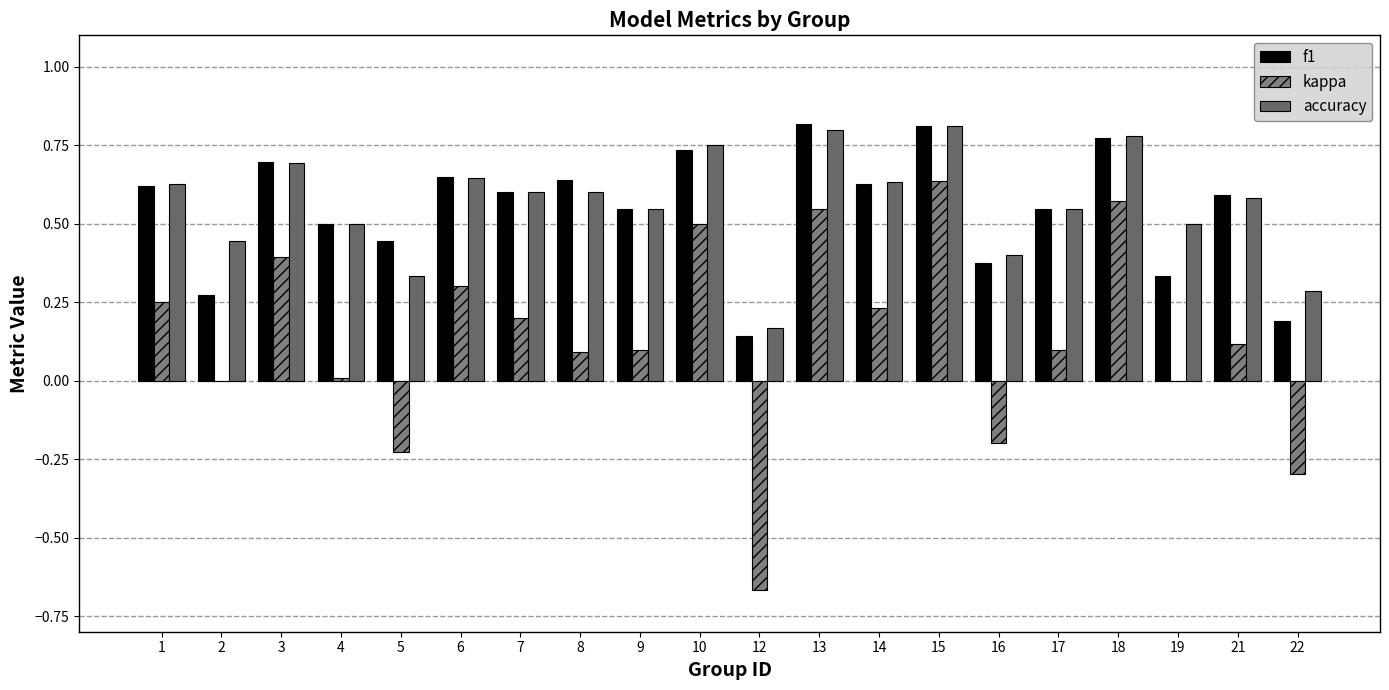

Between 5 and 21, which series saw the biggest shift?

kappa